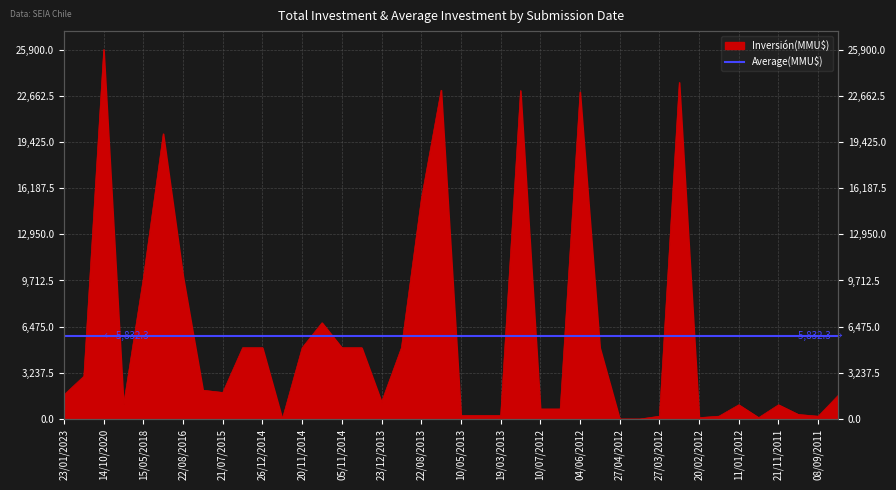

How many points are higher than both their immediate neighbors (excluding endpoints)?

9